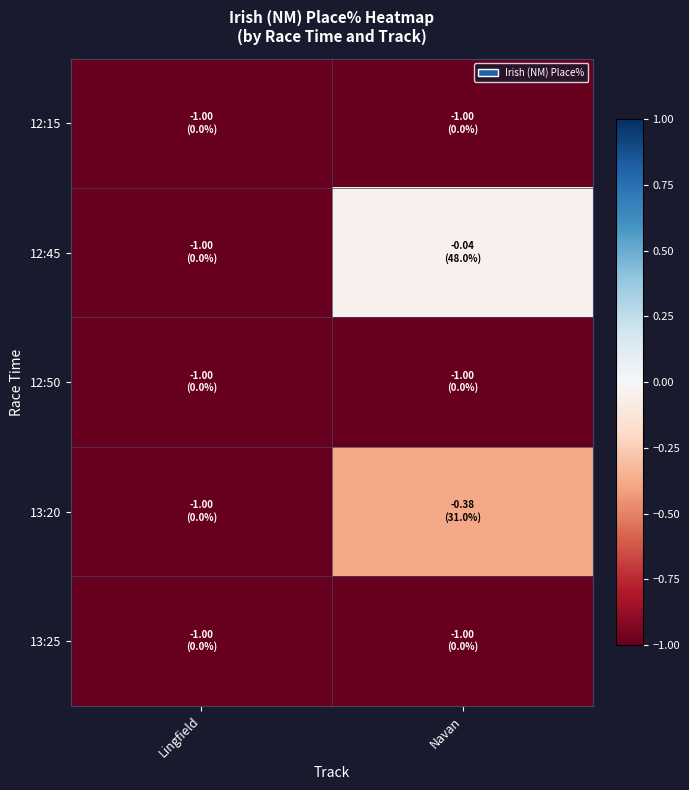

Which series has the largest total across all categories?

12:45